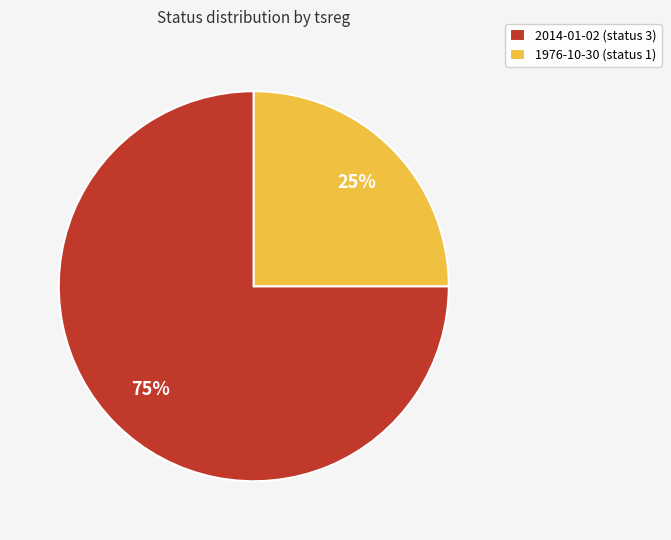

Rank the categories by value from lowest to highest.

1976-10-30 (status 1), 2014-01-02 (status 3)